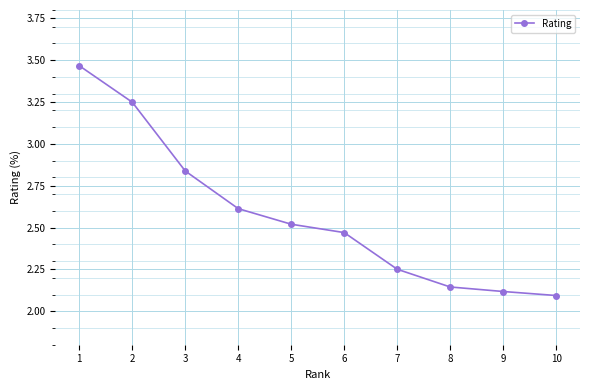

What is the difference between the values at 9 and 1?

1.3